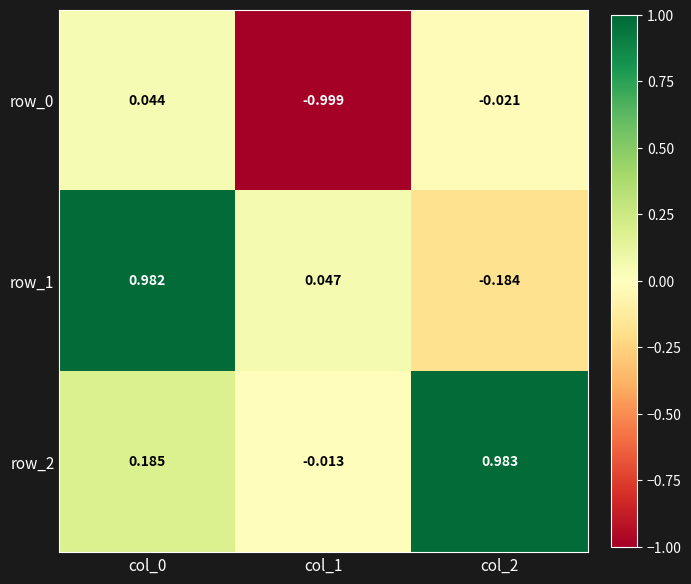

Is the value of row_2 at col_1 greater than the value of row_0 at col_1?

Yes